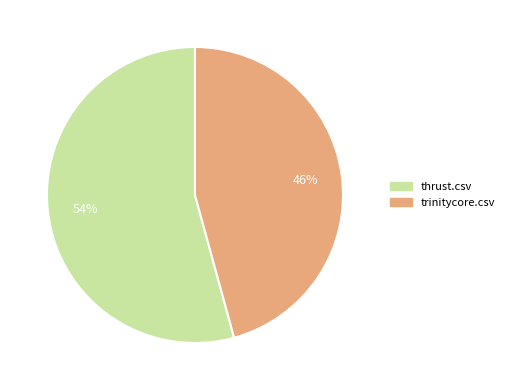

To the nearest percent, what is the combined percentage of thrust.csv and trinitycore.csv?

100%